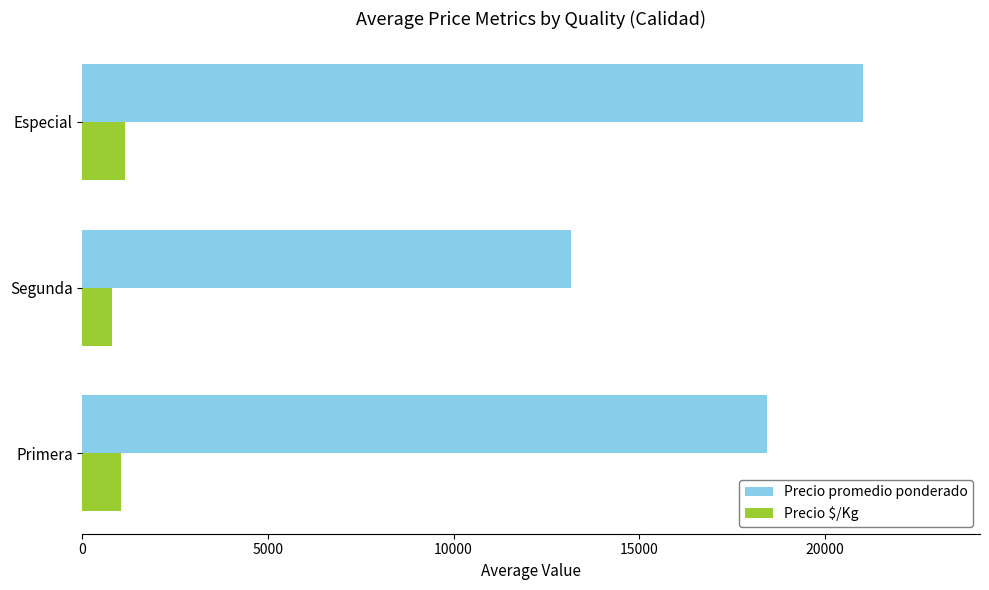

Rank the categories by Precio promedio ponderado value from lowest to highest.

Segunda, Primera, Especial